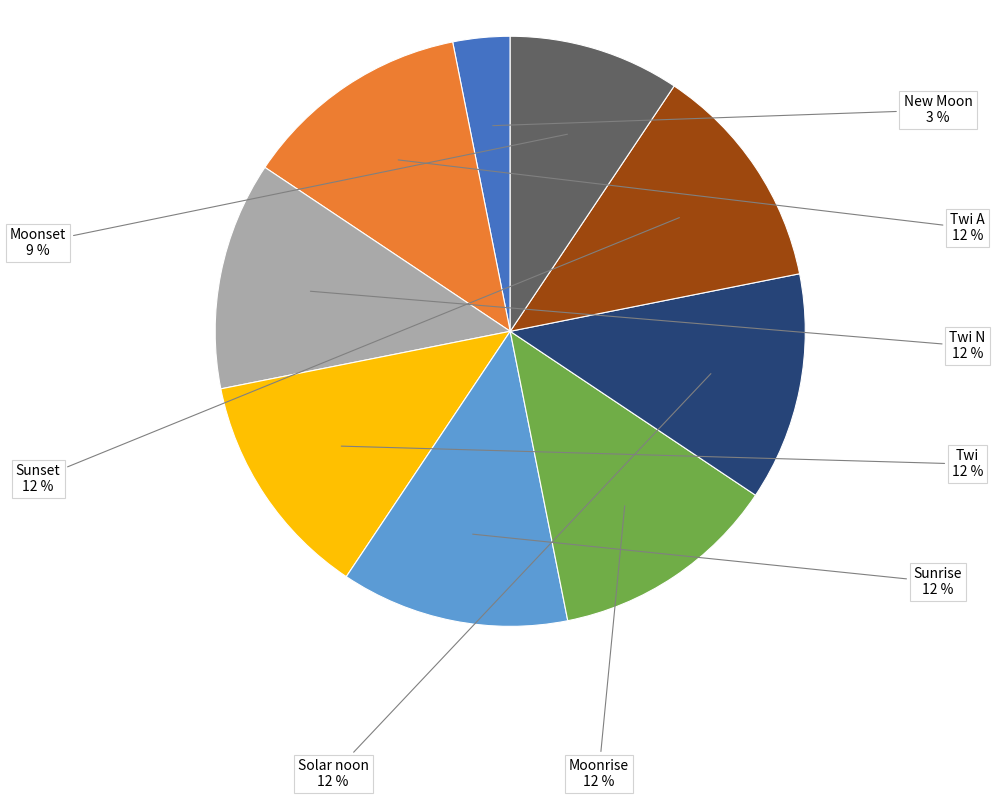

Between New Moon and Solar noon, which is larger?

Solar noon